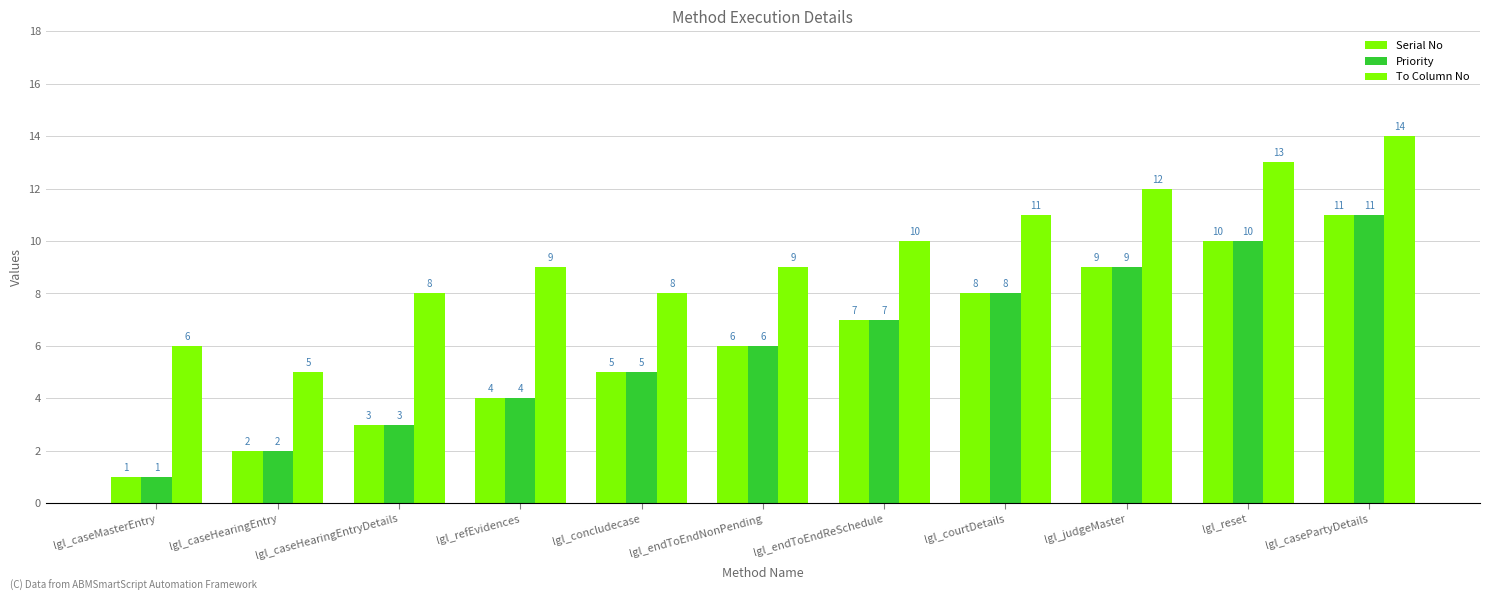

What is the approximate value of Priority at lgl_concludecase?

5